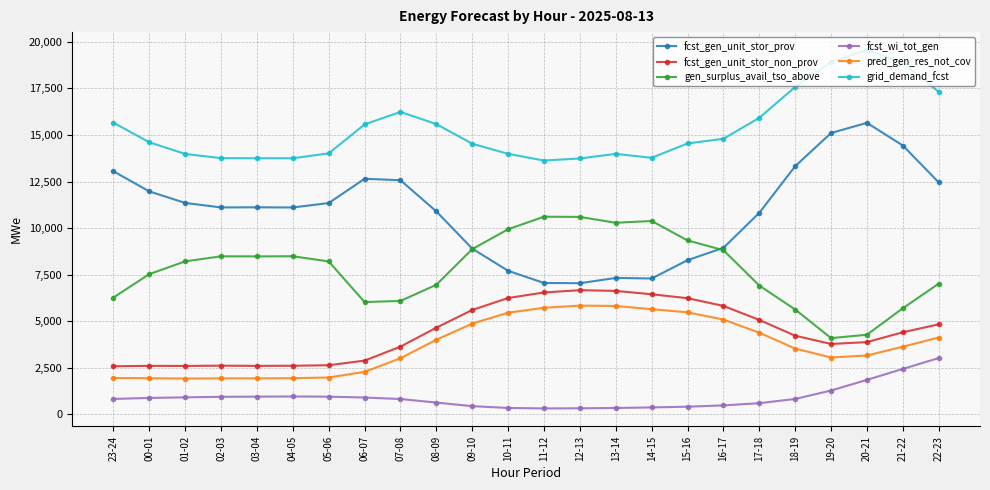

Where does the fcst_gen_unit_stor_prov series first go above 11117?

23-24